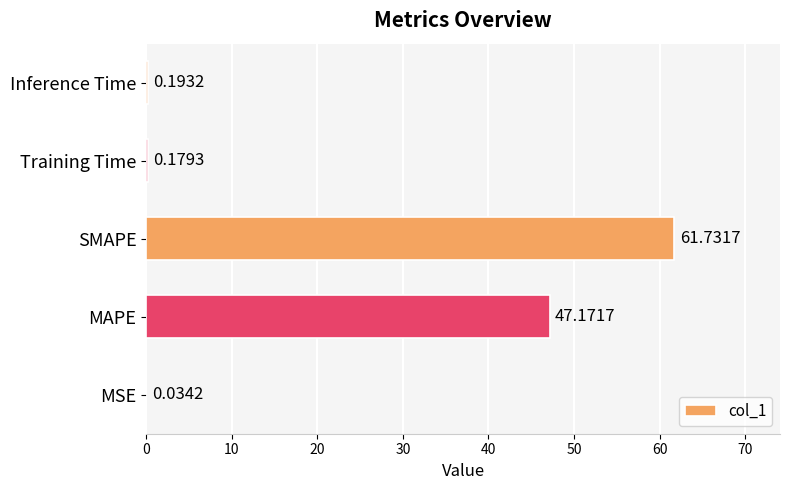

What is the ratio of the value at SMAPE to the value at MAPE?

1.3